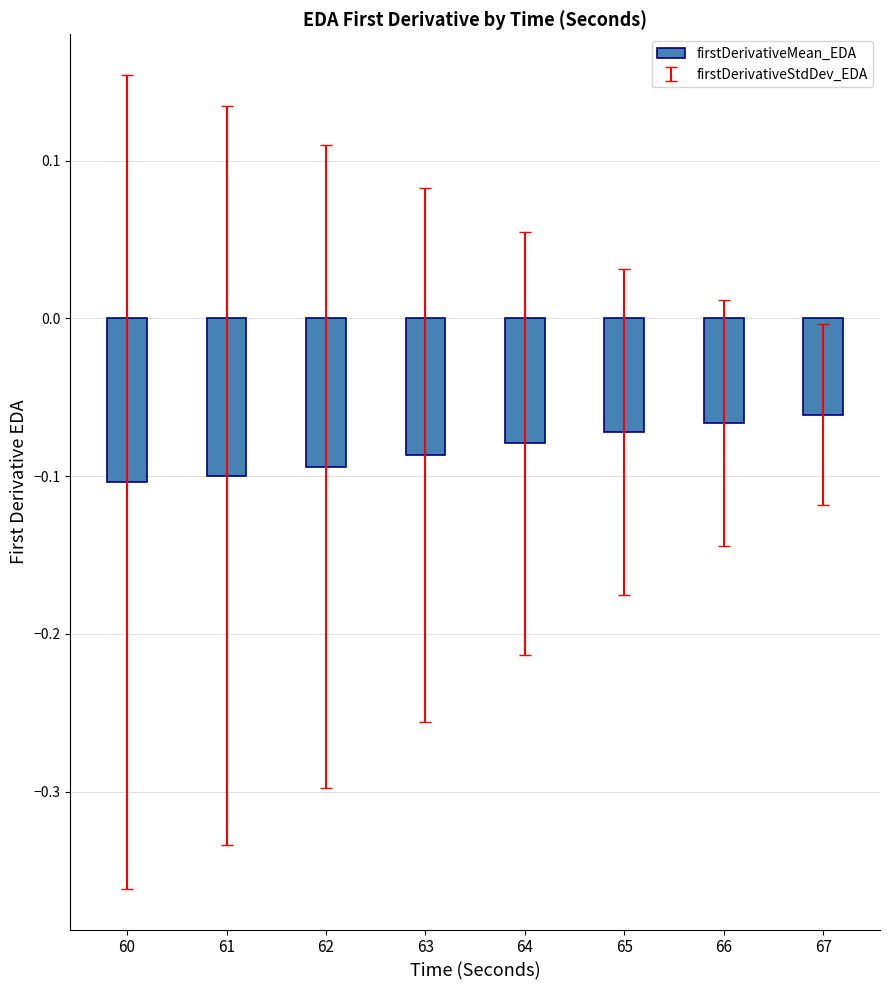

Is it true that the value at 60 is -0.1?

True